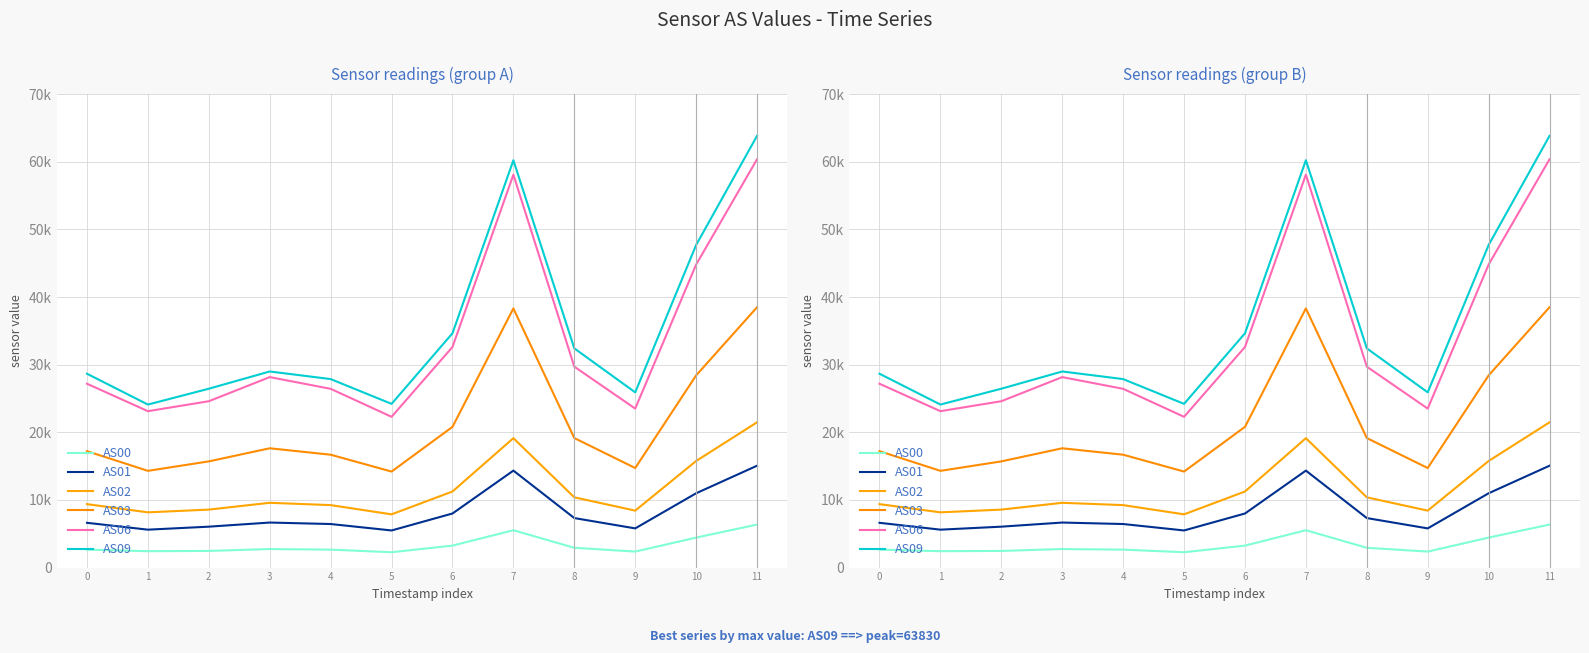

Rank the categories by AS00 value from highest to lowest.

11, 7, 10, 6, 8, 3, 0, 4, 2, 1, 9, 5